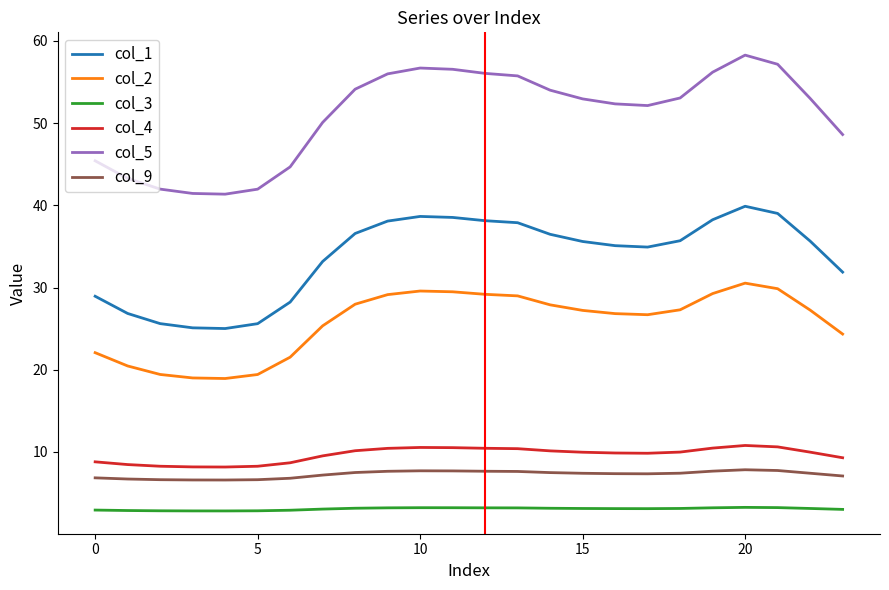

Which series has the largest total across all categories?

col_5